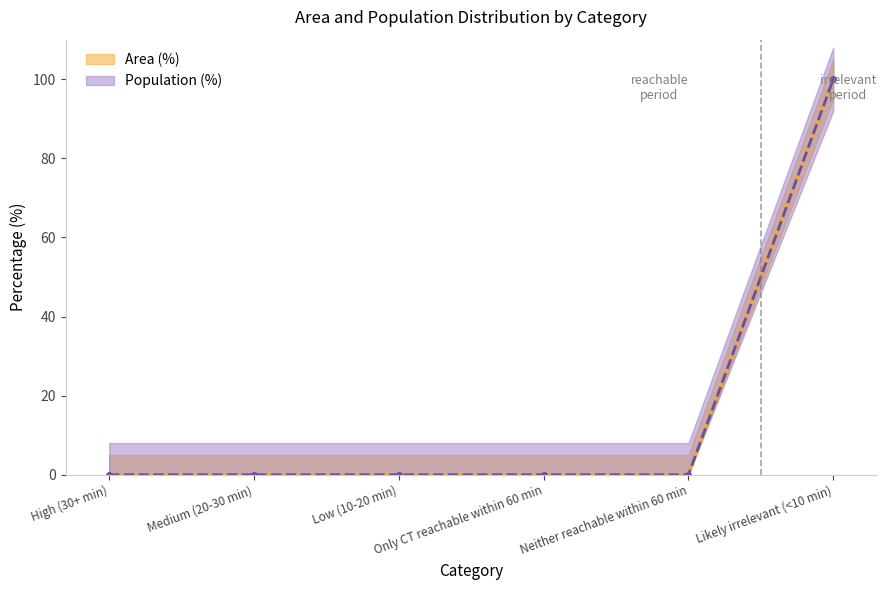

Is the value of Area (%) at Low (10-20 min) greater than the value of Population (%) at High (30+ min)?

No